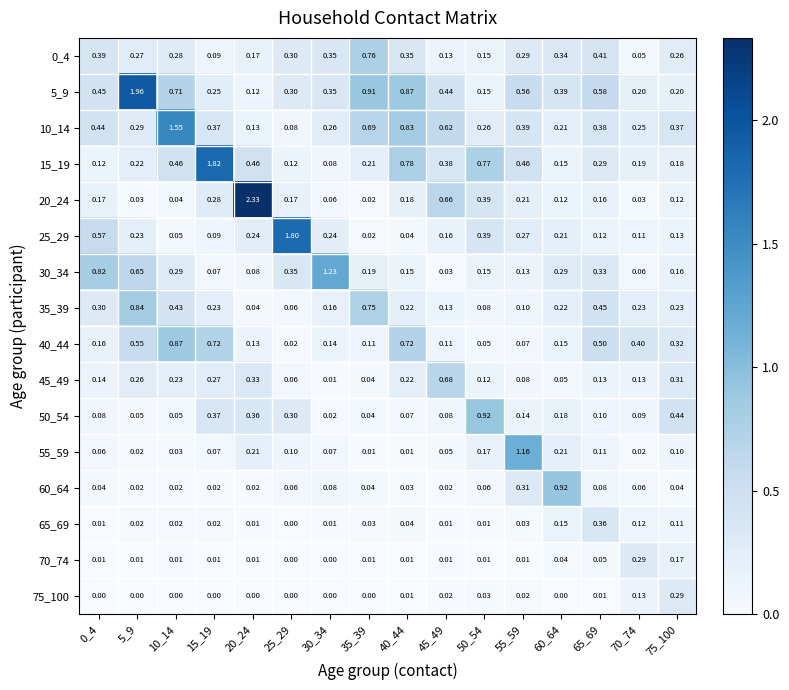

Which series has the largest total across all categories?

5_9